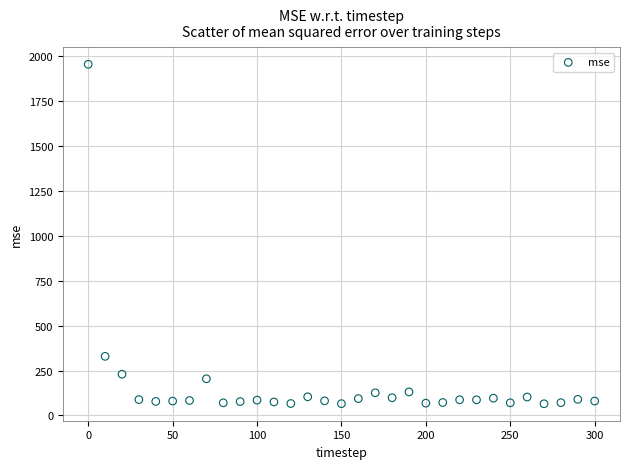

What Y value in the scatter plot is closest to 1010?

328.9